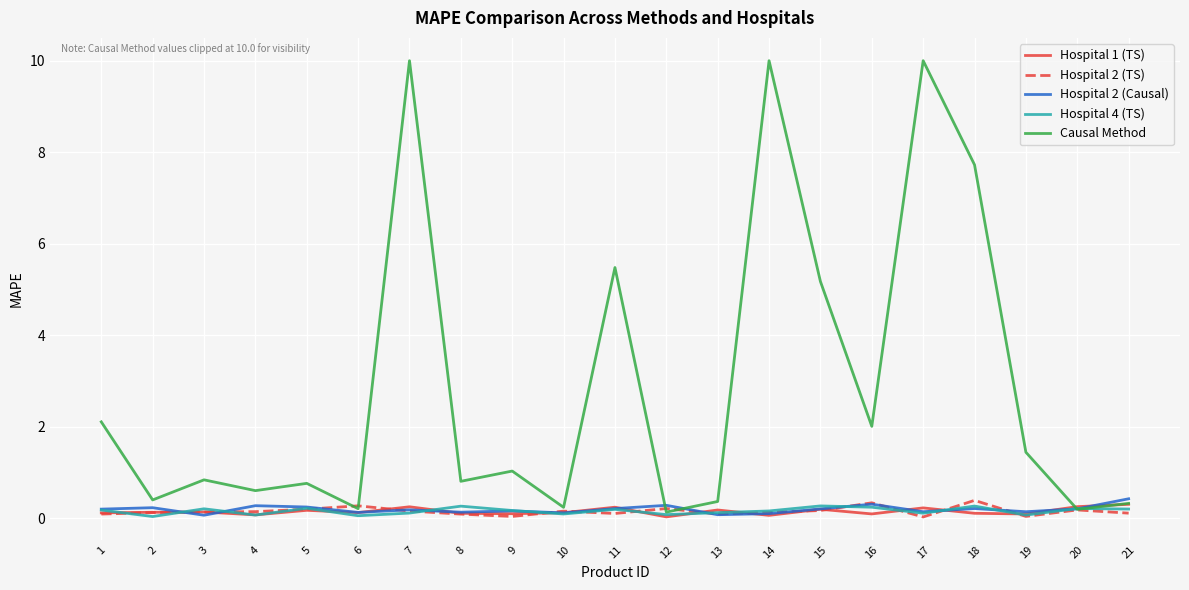

What is the sum of all Hospital 1 (TS) values?

3.1